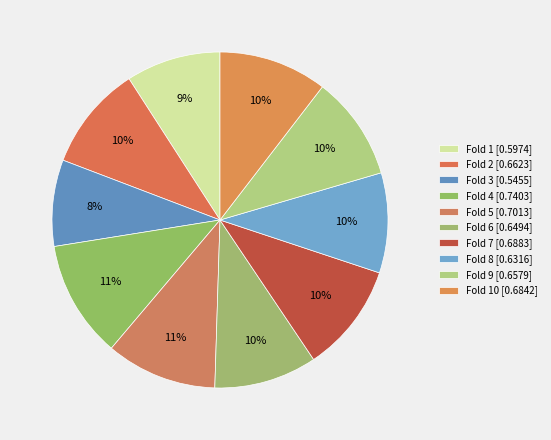

How many segments does this pie chart have?

10